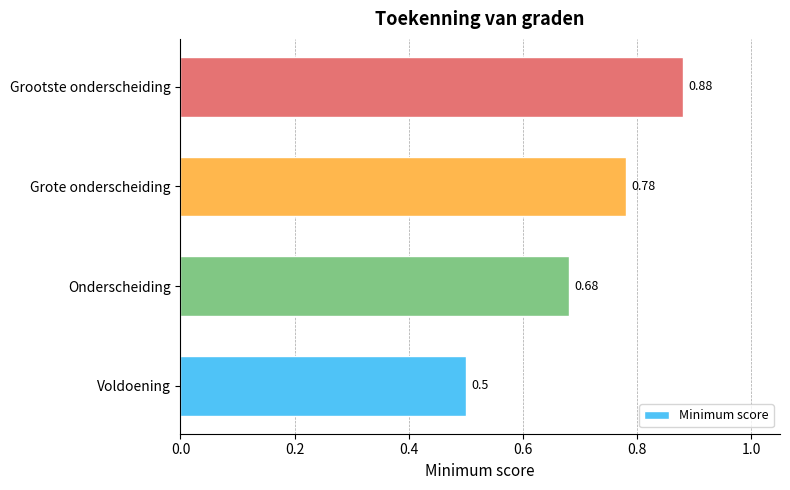

Rank the categories by value from highest to lowest.

Grootste onderscheiding, Grote onderscheiding, Onderscheiding, Voldoening